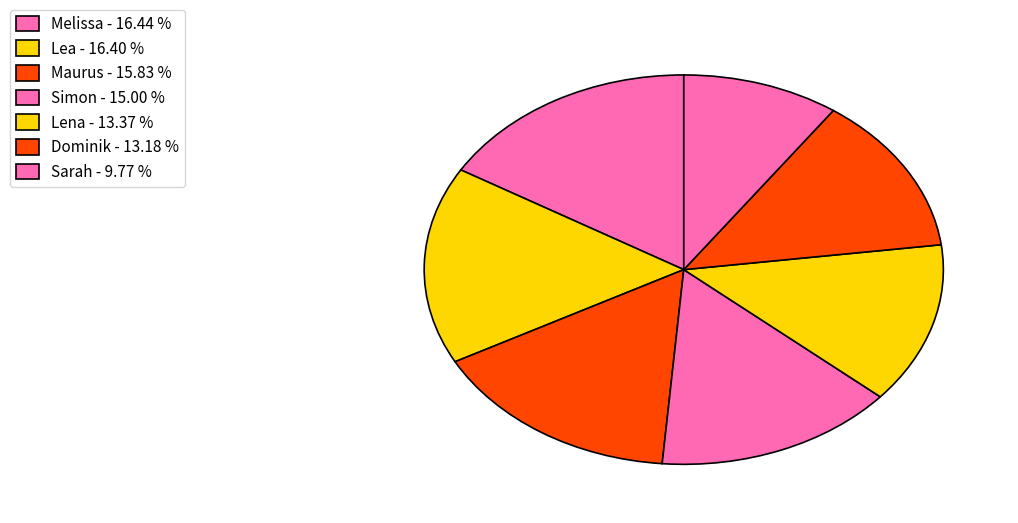

How many segments does this pie chart have?

7